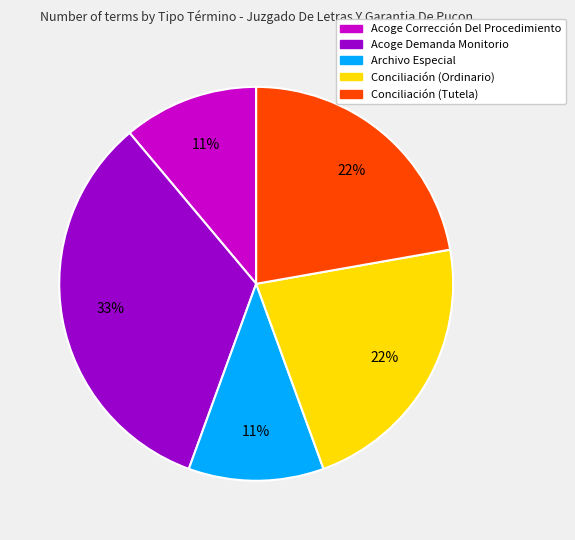

To the nearest percent, what is the average slice percentage?

20%